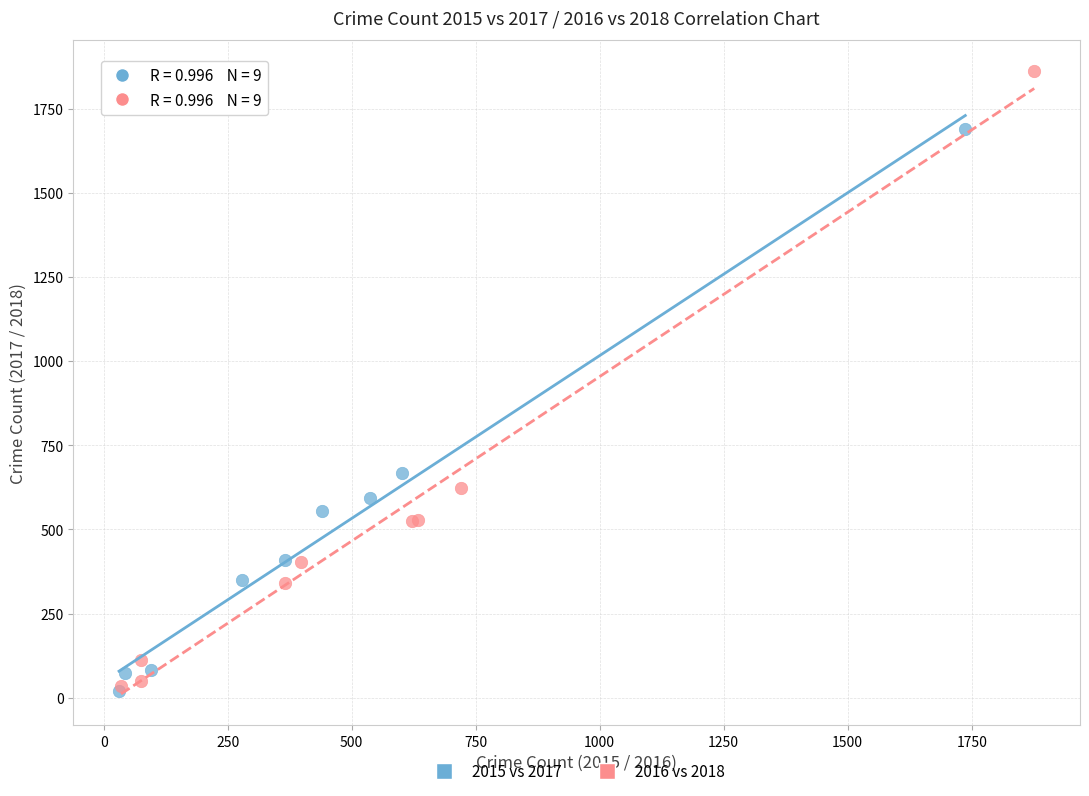

Which series has the widest spread of Y values?

2016 vs 2018